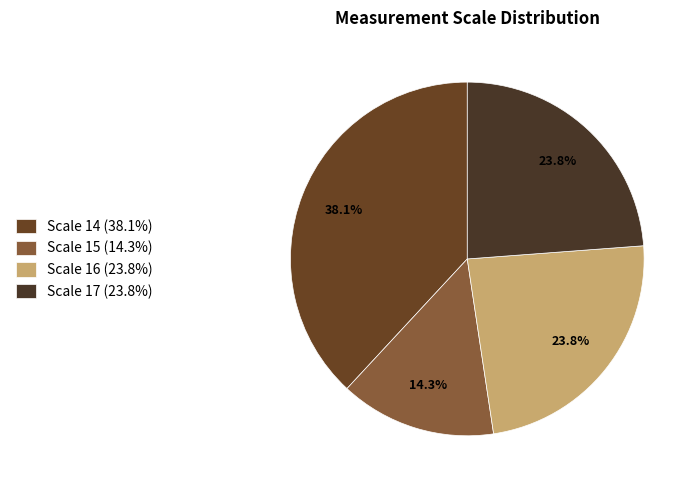

How many slices are in this pie chart?

4